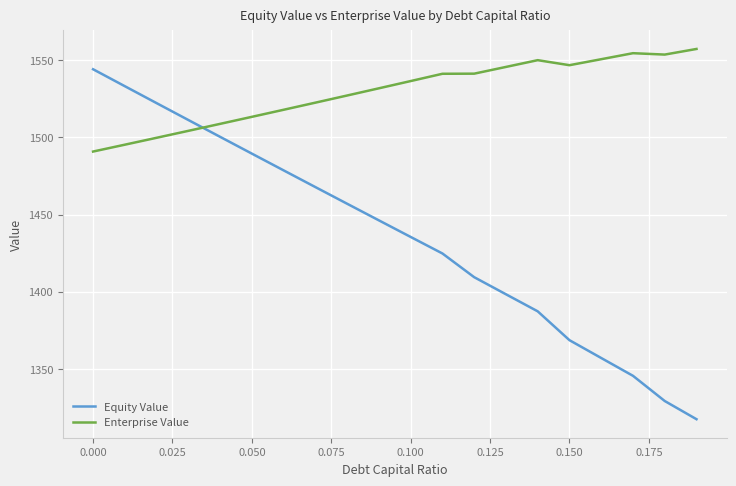

Rank the series by their maximum value, from highest to lowest.

Enterprise Value, Equity Value